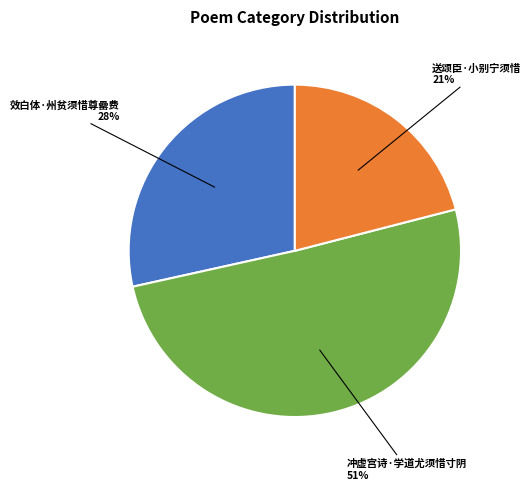

Count the number of slices in the pie.

3